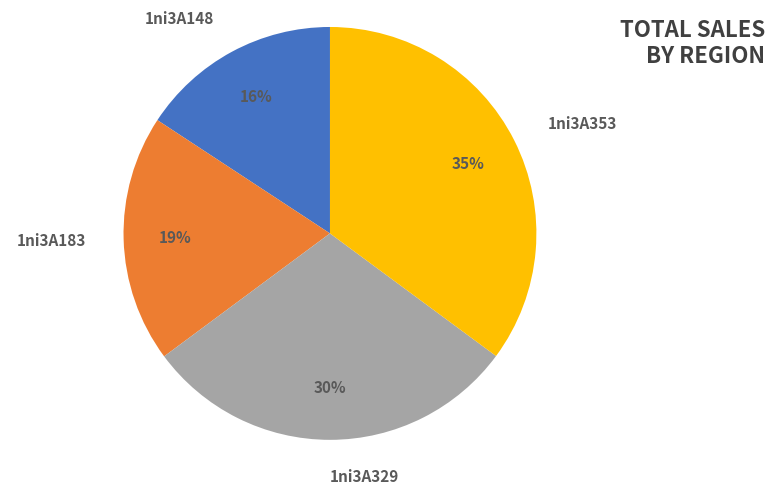

How many slices are in this pie chart?

4